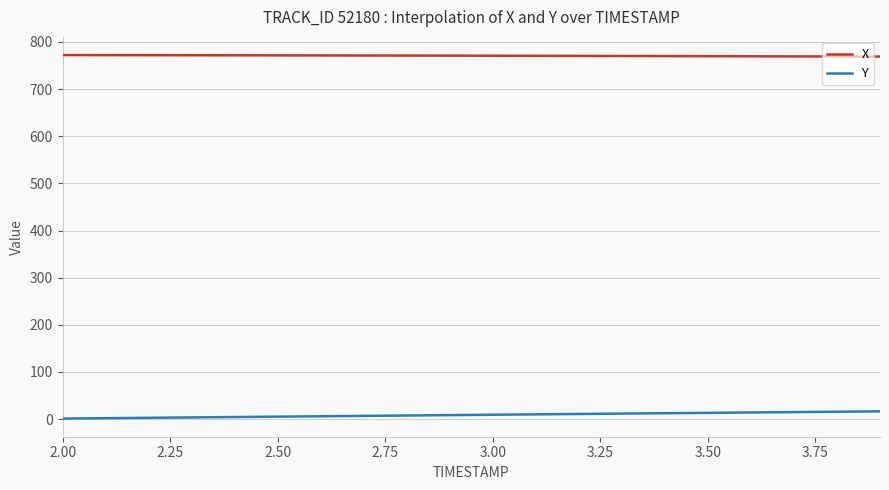

List the series in order of their overall mean, highest first.

X, Y